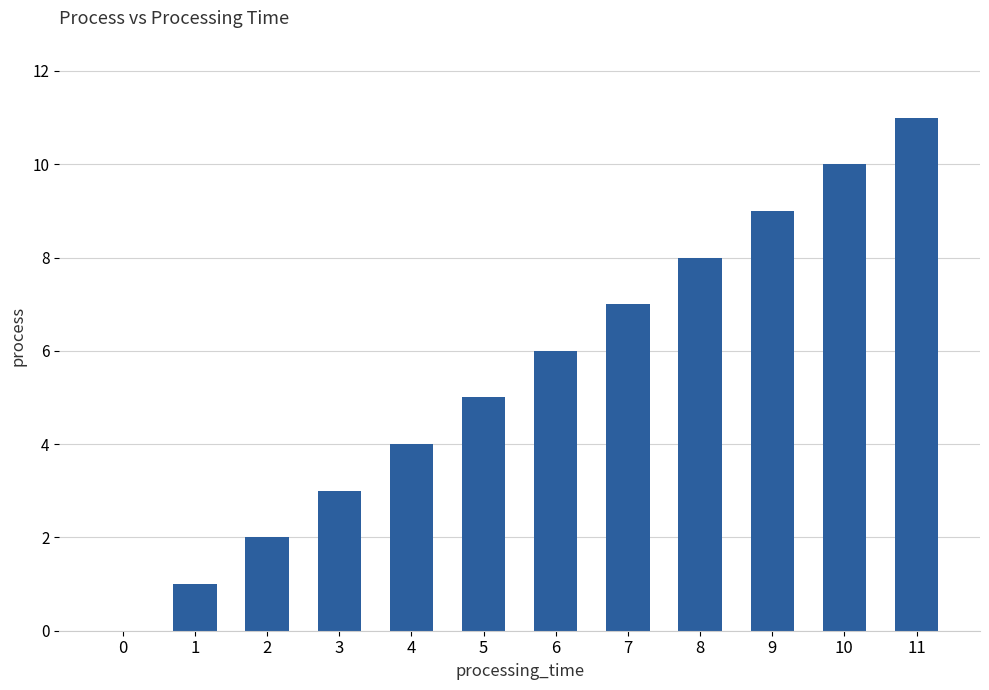

Are the bars grouped side by side (vs. stacked)?

No